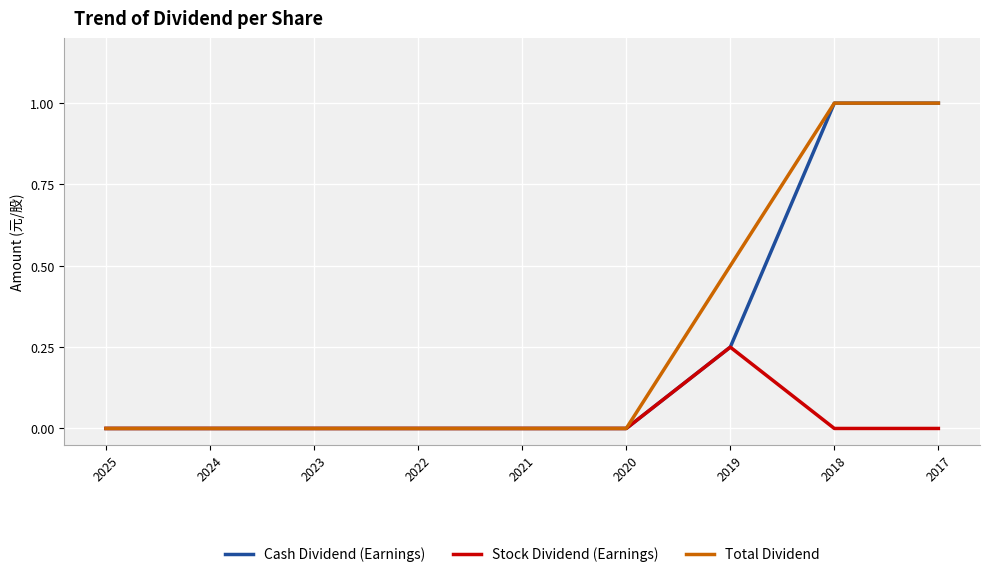

Which series changed the most between 2024 and 2019?

Total Dividend